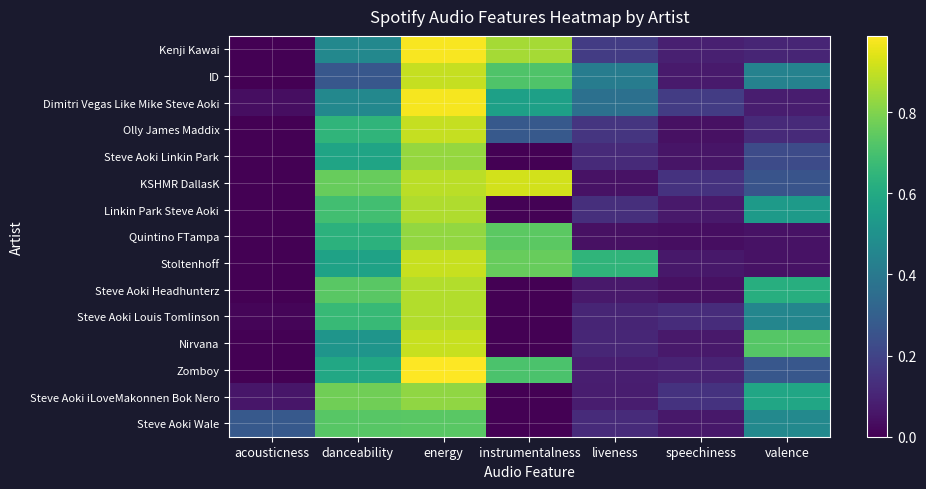

Which series has the largest range (max minus min)?

Zomboy